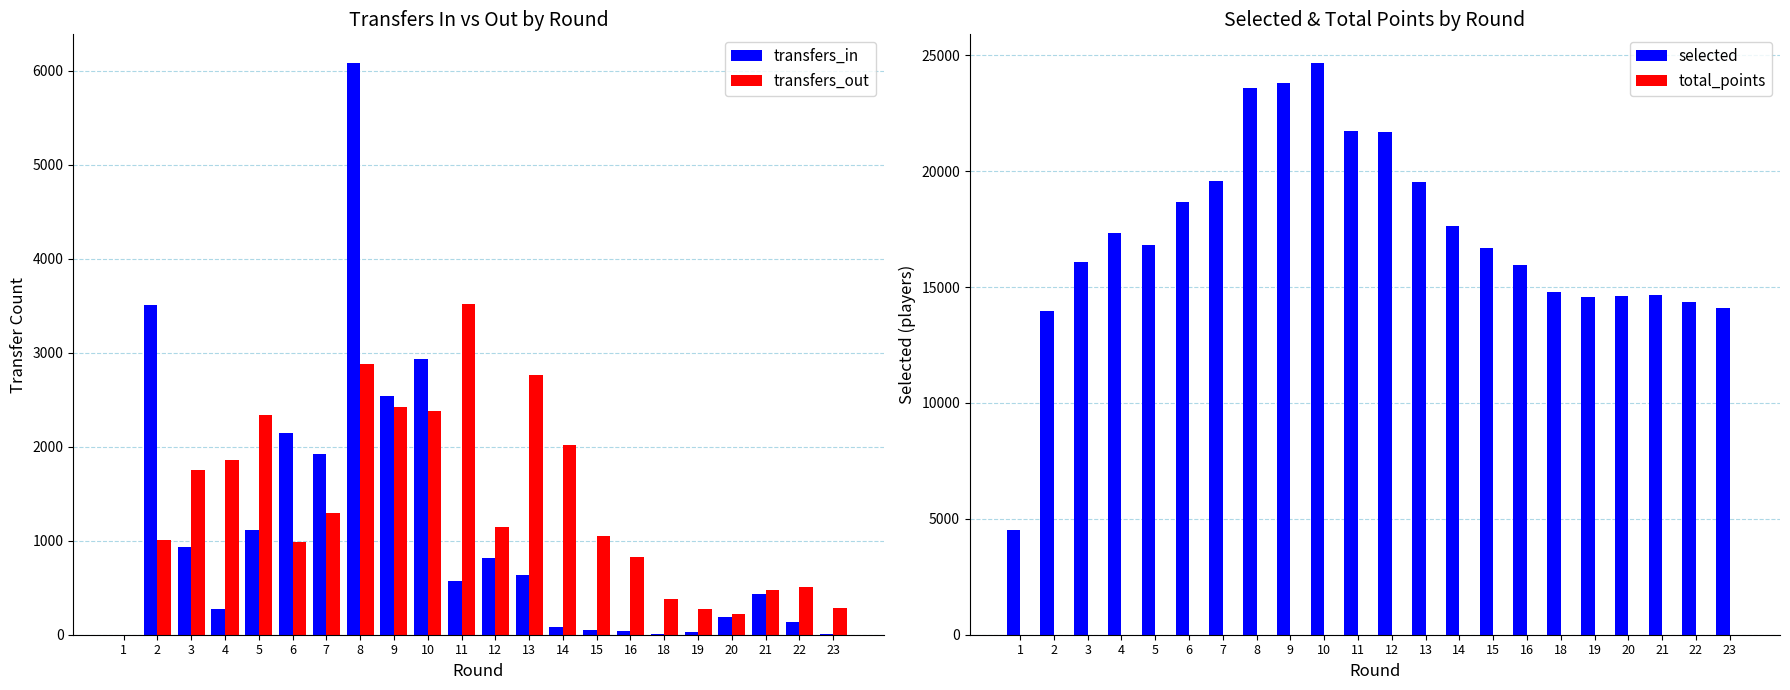

What value does the transfers_out series have at 6?

987